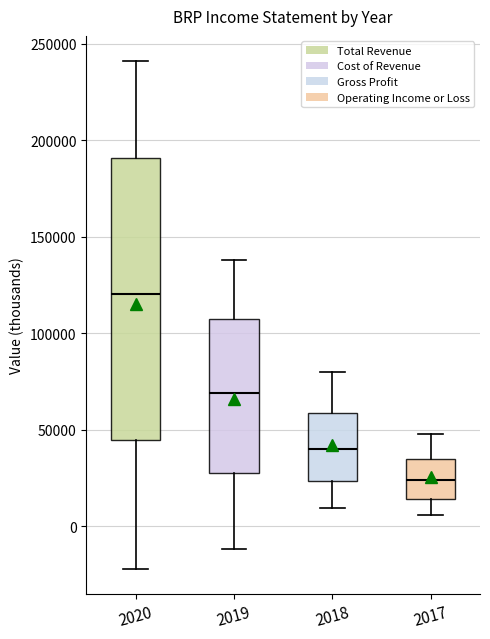

Comparing the boxes themselves (not the whiskers), which one is the tallest?

2020